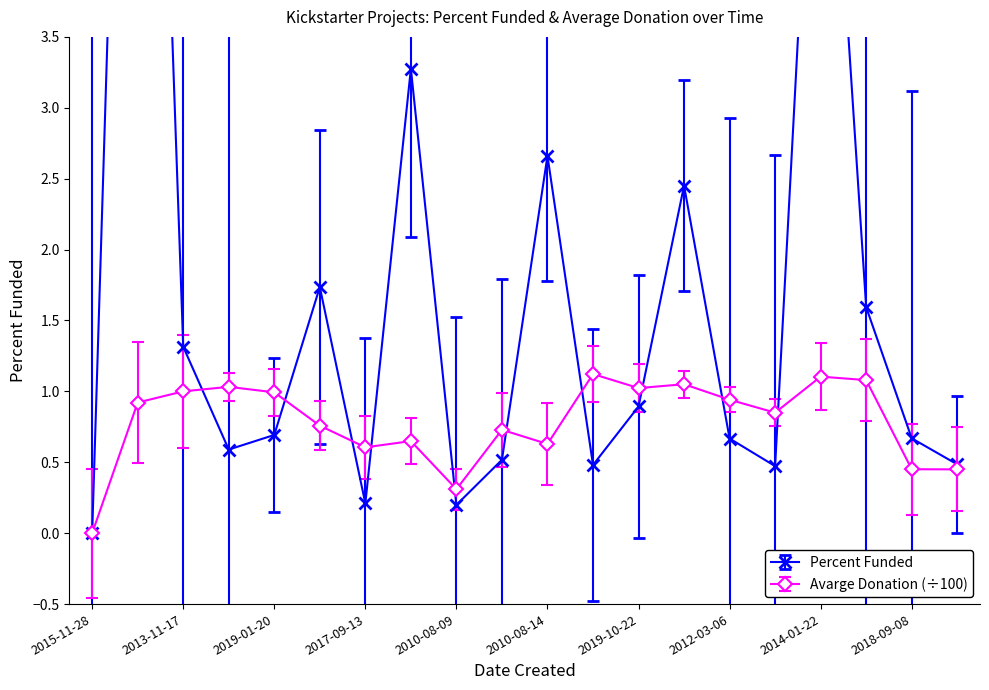

What position from the right is 2010-08-14?

10